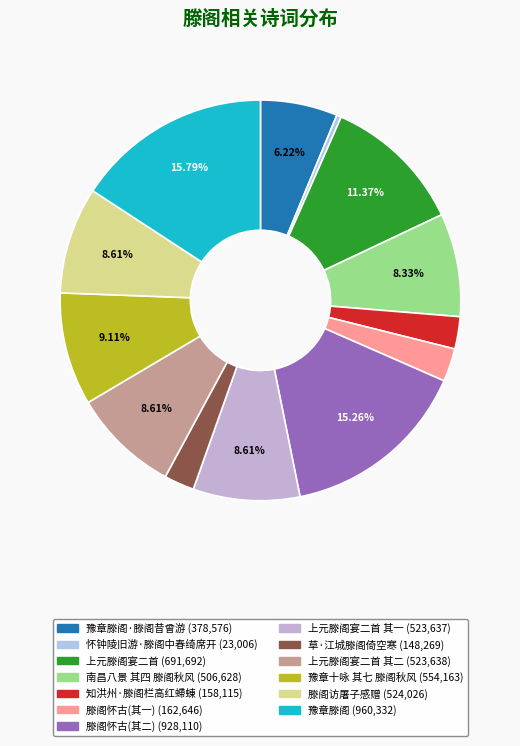

To the nearest percent, what is the average slice percentage?

8%